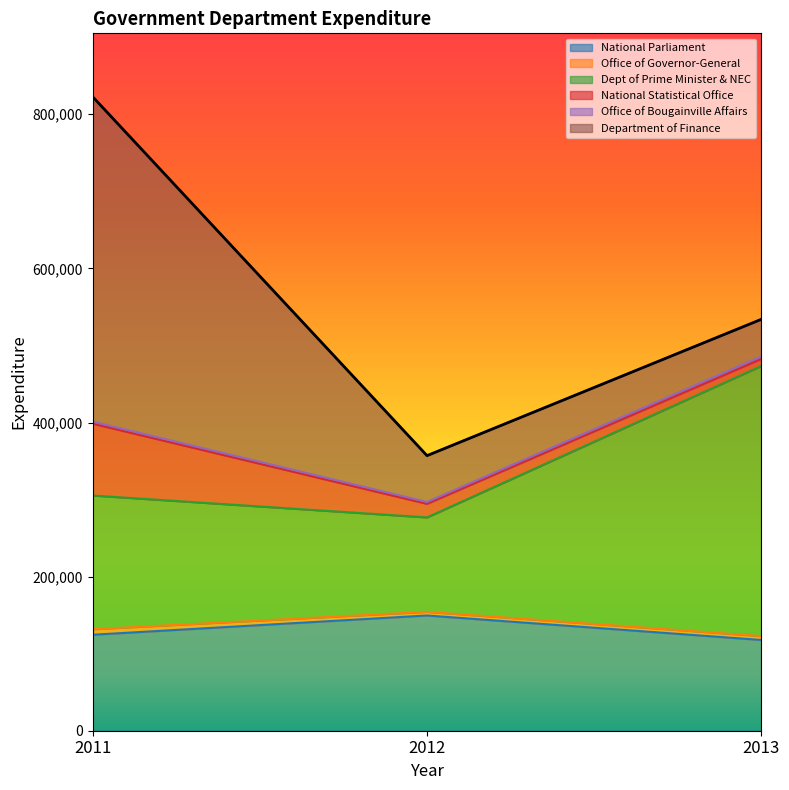

What are all the series names shown in the legend?

National Parliament, Office of Governor-General, Dept of Prime Minister & NEC, National Statistical Office, Office of Bougainville Affairs, Department of Finance